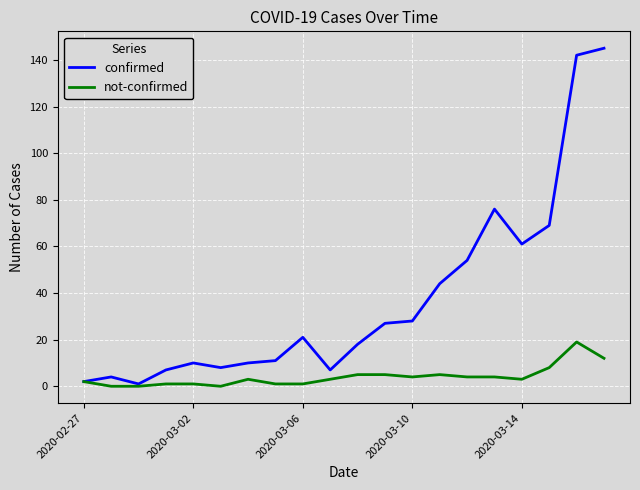

Which series has the largest range (max minus min)?

confirmed